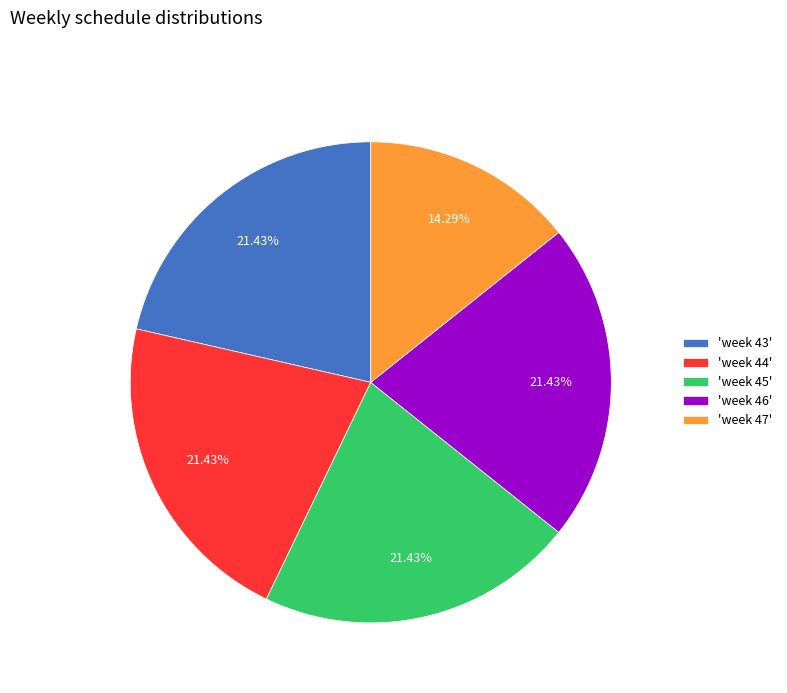

Is there a majority slice in this chart?

No